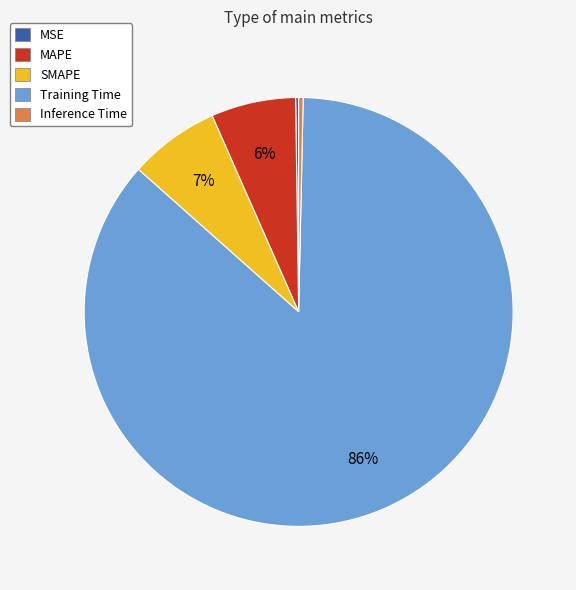

To the nearest percent, what portion does MAPE represent?

6%